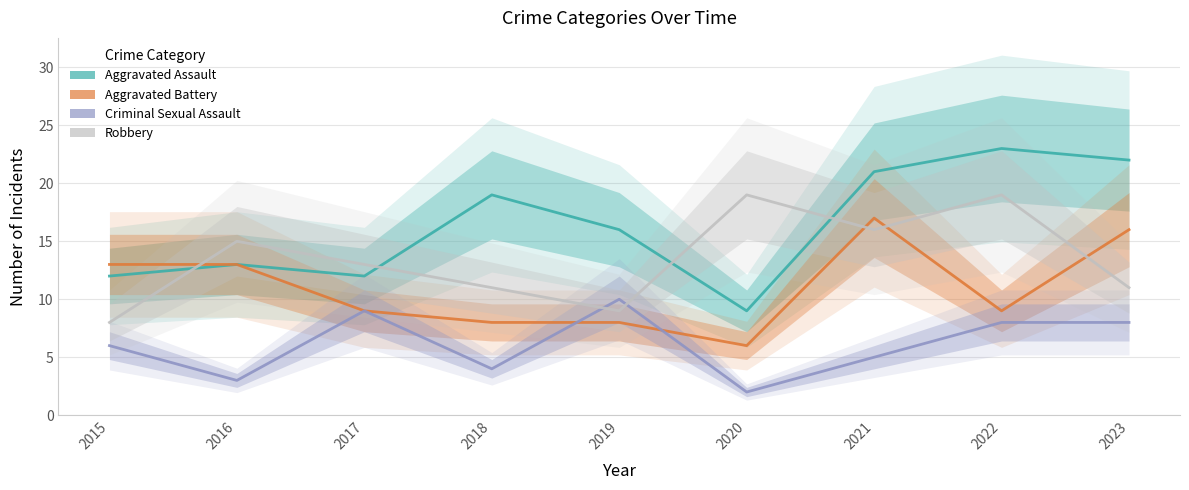

The value of Aggravated Assault at 2015 is 6. True or false?

False